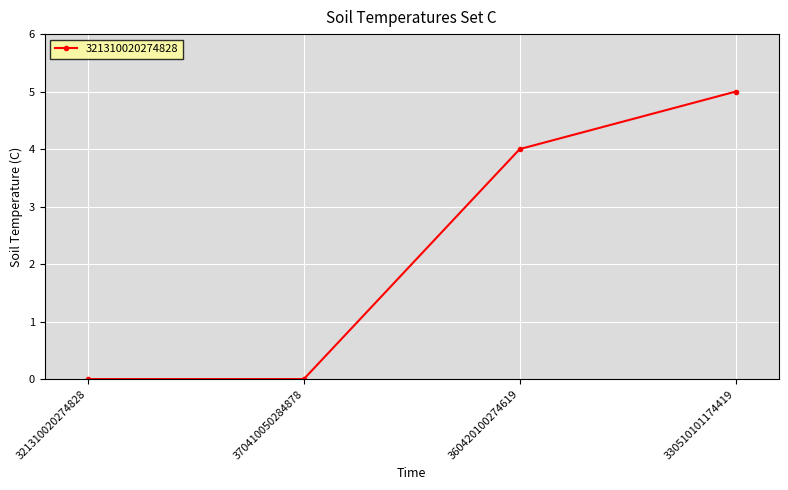

Read the value at 330510101174419.

5